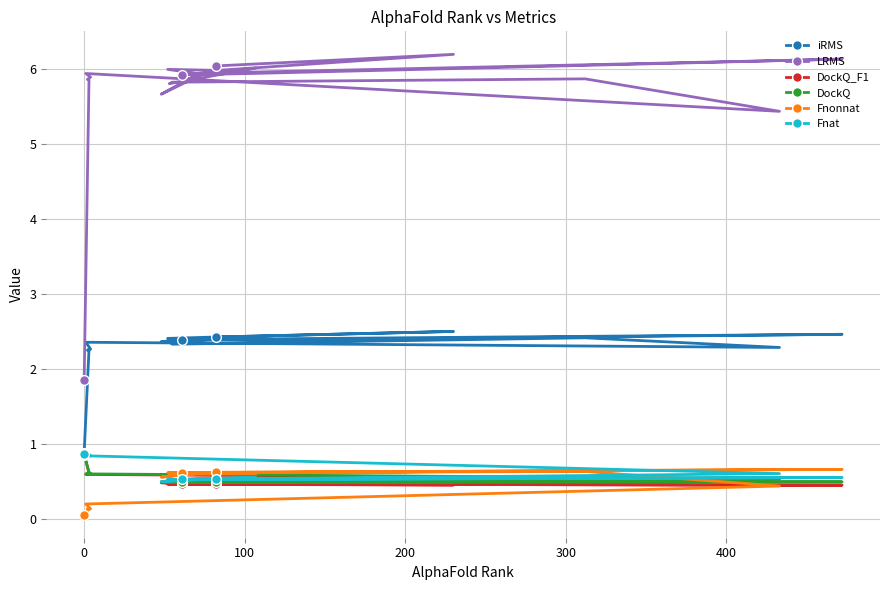

What is the value of the Fnonnat point at the 19th from the left?

0.4